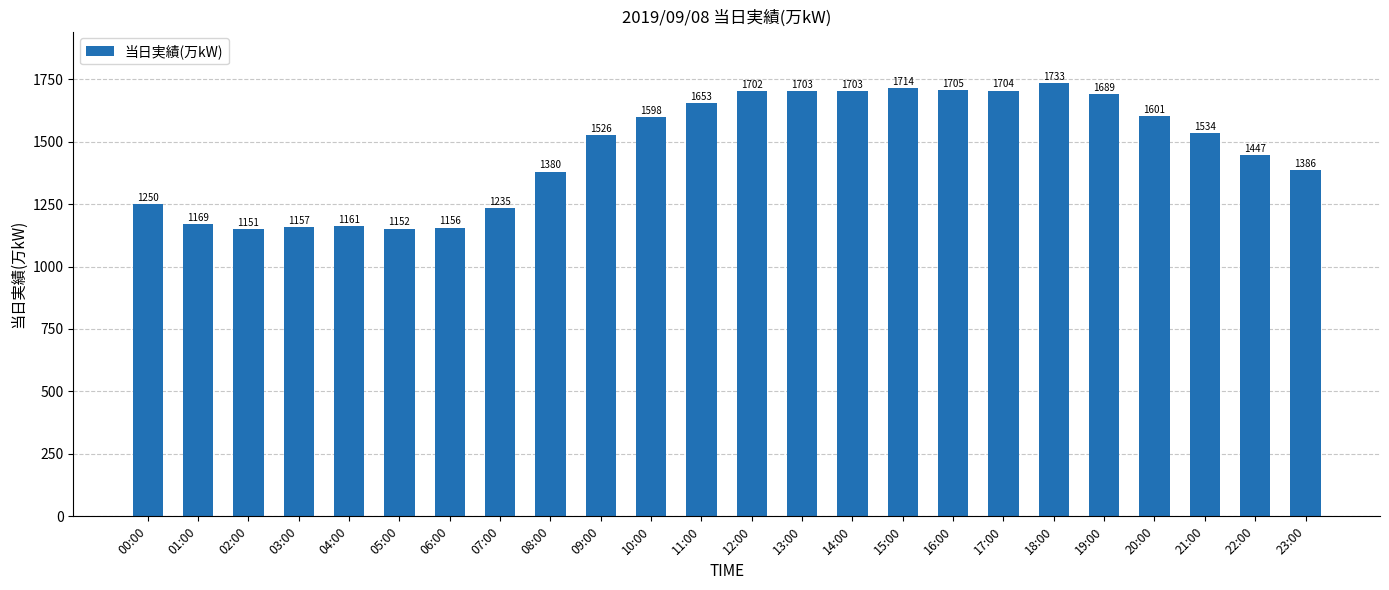

How many series are shown in this chart?

1